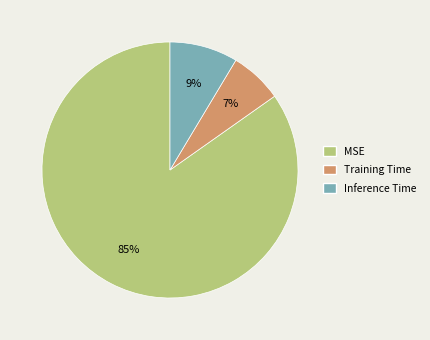

Is it true that MSE is 97% of the pie?

False